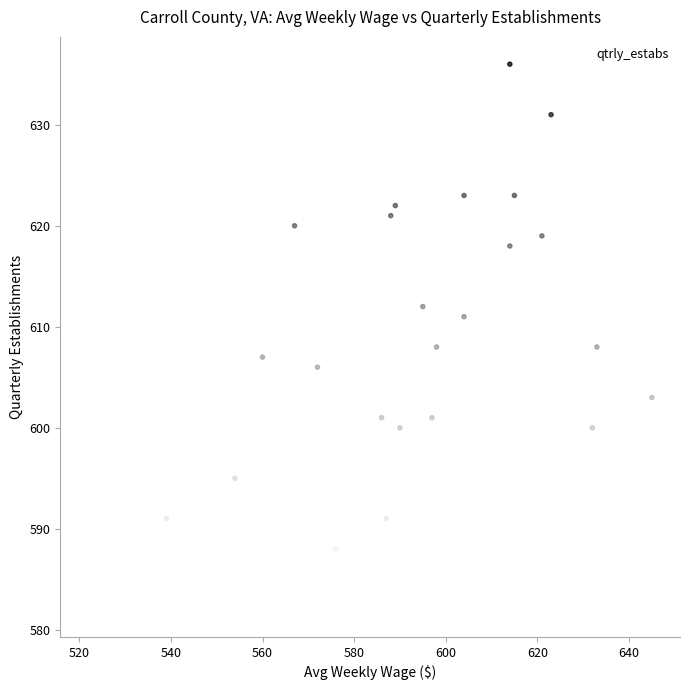

What is the range of X values (max minus min)?

123